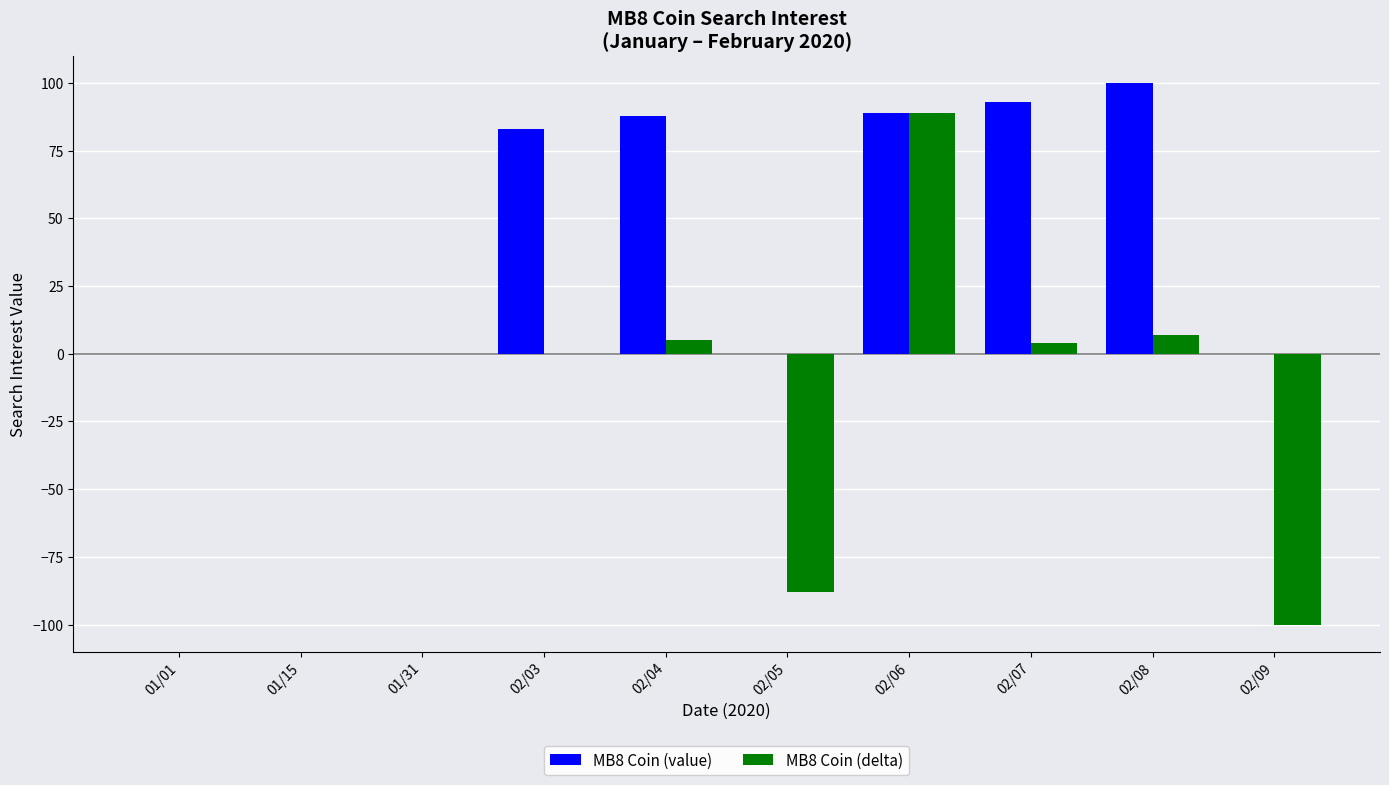

What is the maximum value shown in the chart?

100